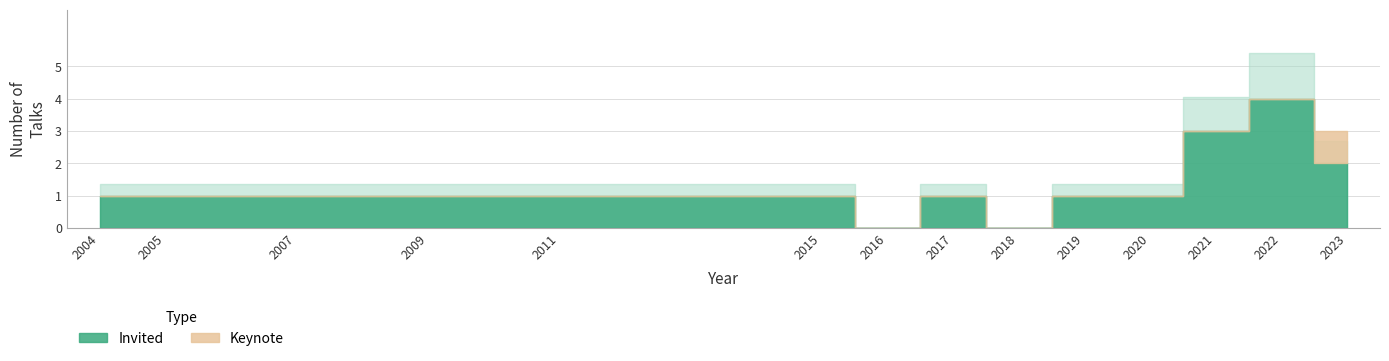

How many Keynote values are between 0 and 1?

14